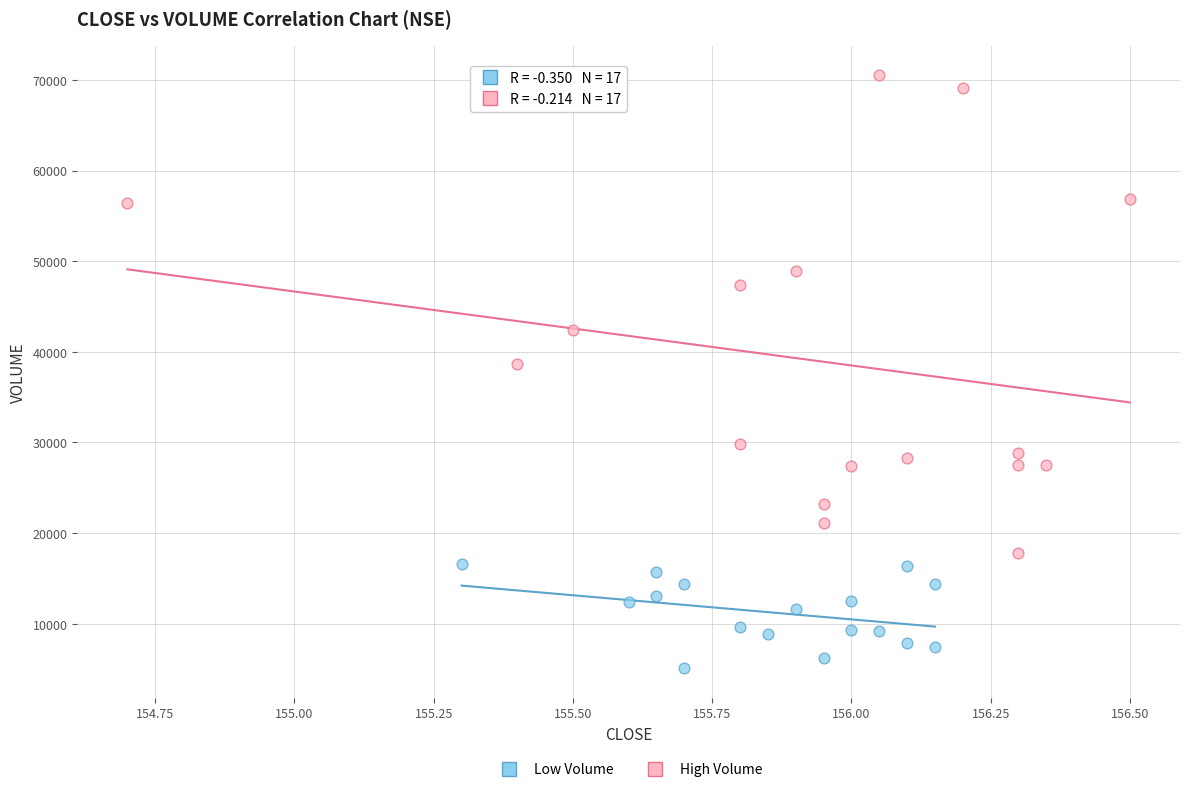

Which series has the widest spread of Y values?

High Volume